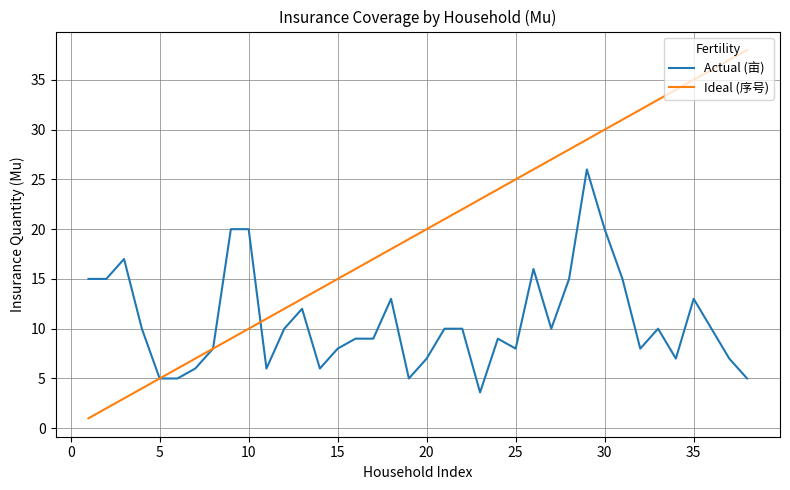

Which series has the largest range (max minus min)?

Ideal (序号)